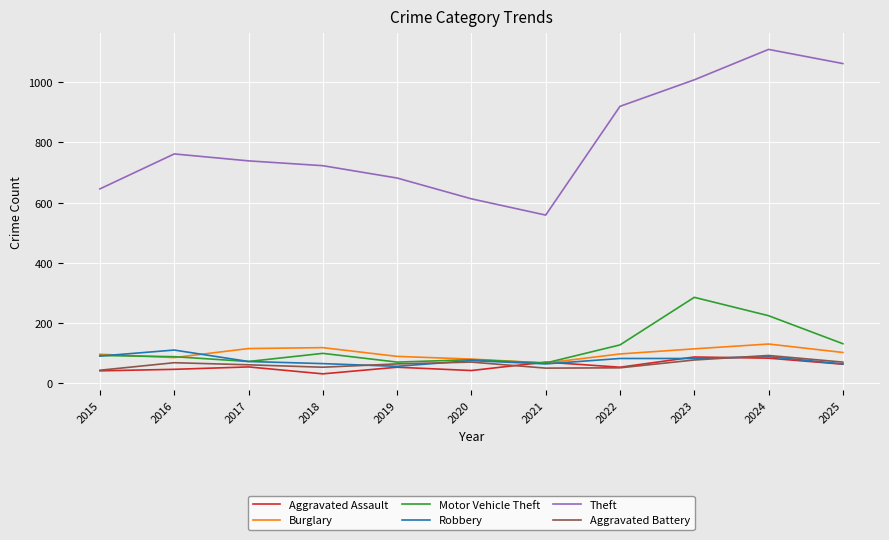

What is the highest value of the Motor Vehicle Theft series?

286